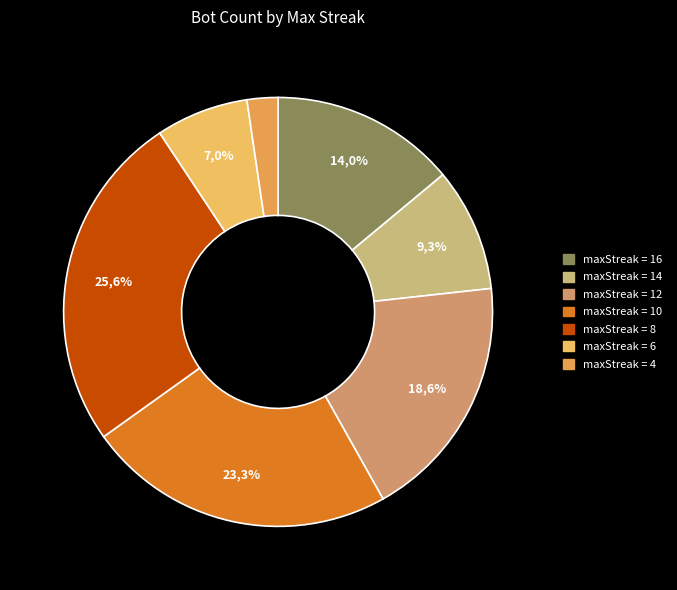

Approximately how many times larger is the value at maxStreak_10 compared to maxStreak_16?

1.7